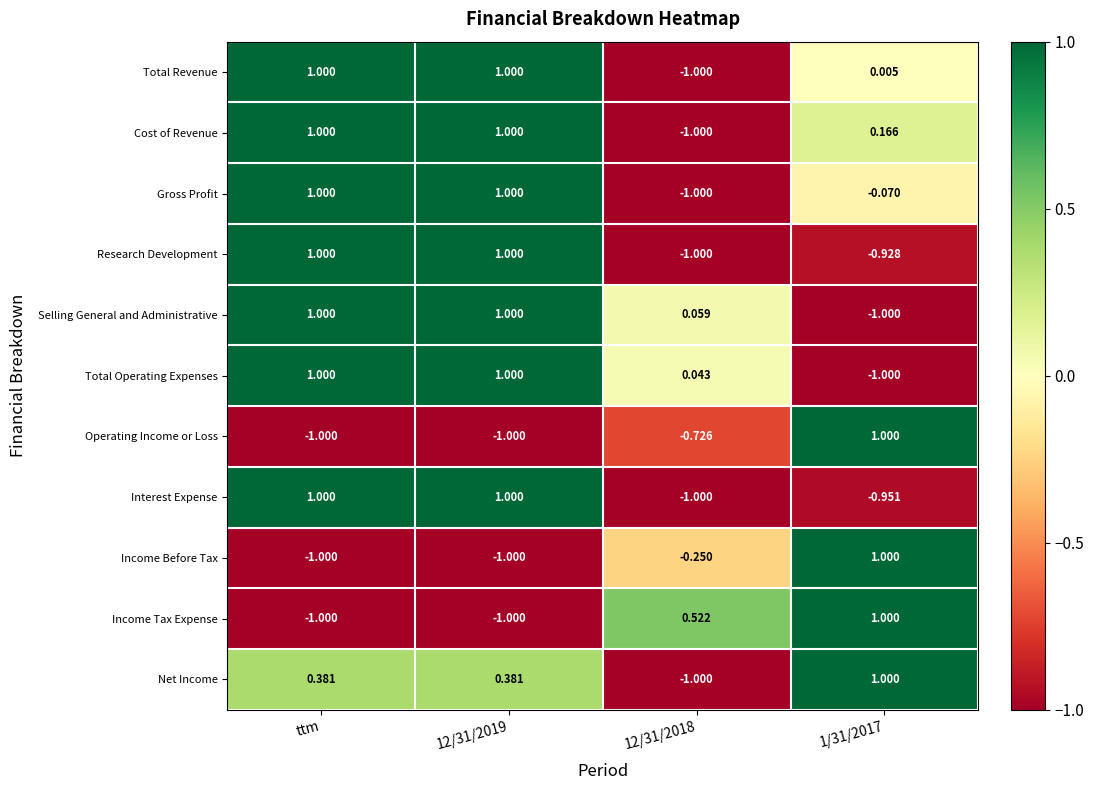

Is the value of Research Development at 1/31/2017 greater than the value of Interest Expense at 1/31/2017?

Yes